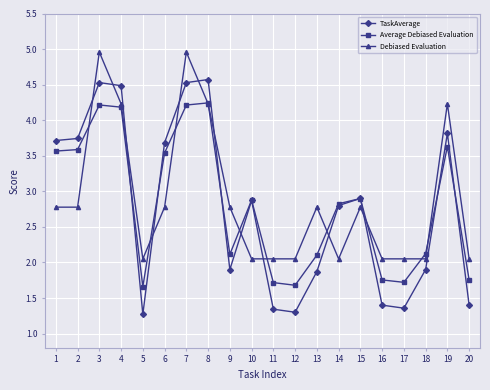

What is the minimum value for TaskAverage?

1.3